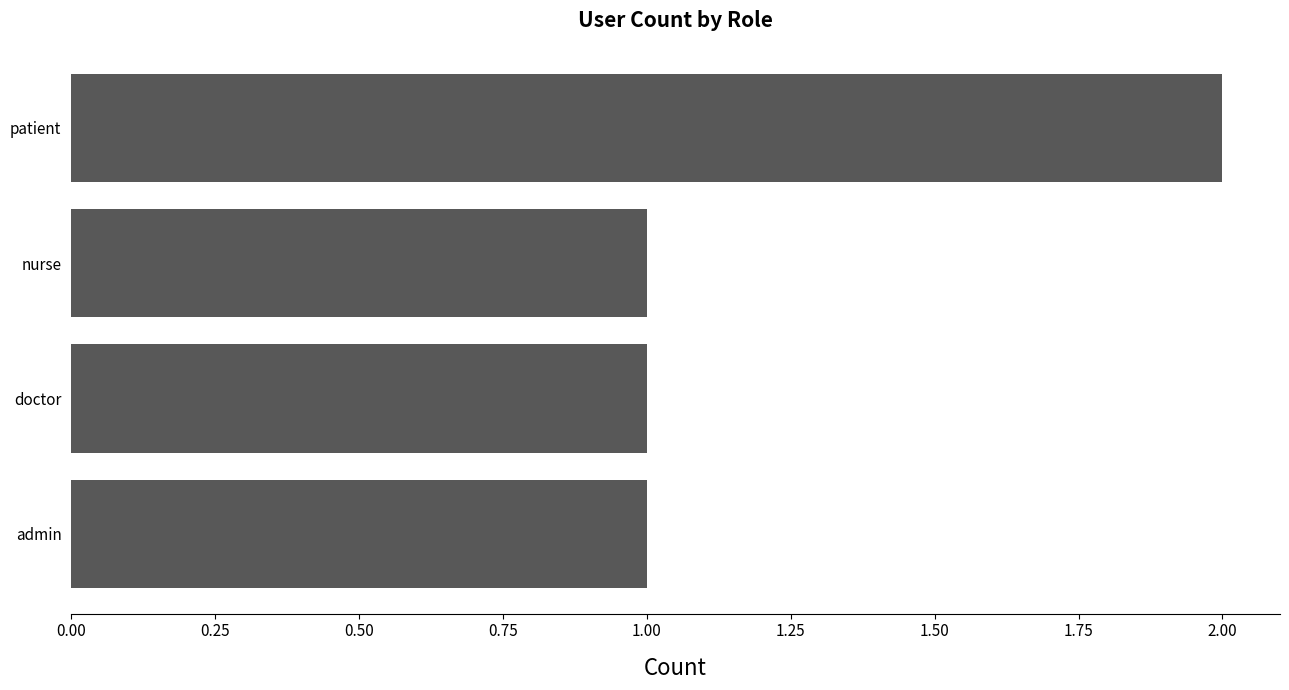

The chart shows a value of 2 at doctor. True or false?

False